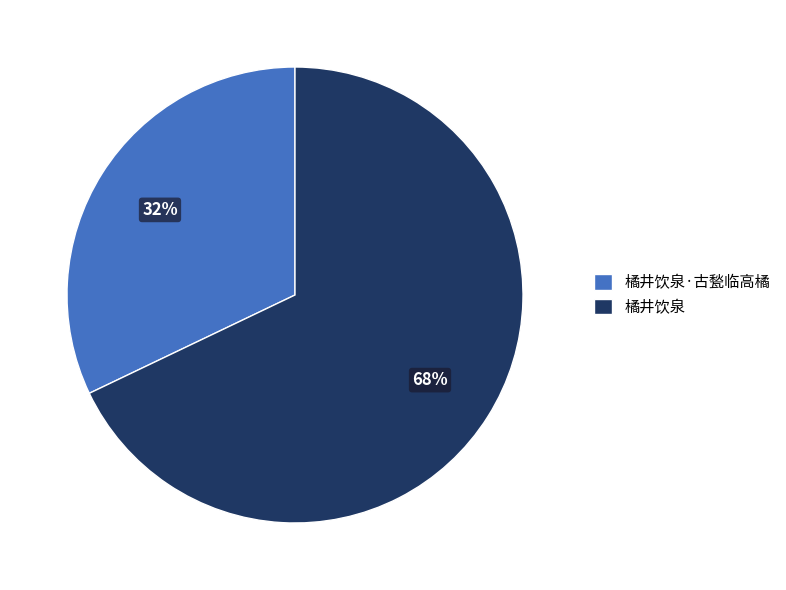

Do 橘井饮泉·古甃临高橘 and 橘井饮泉 together represent more than half of the pie?

Yes